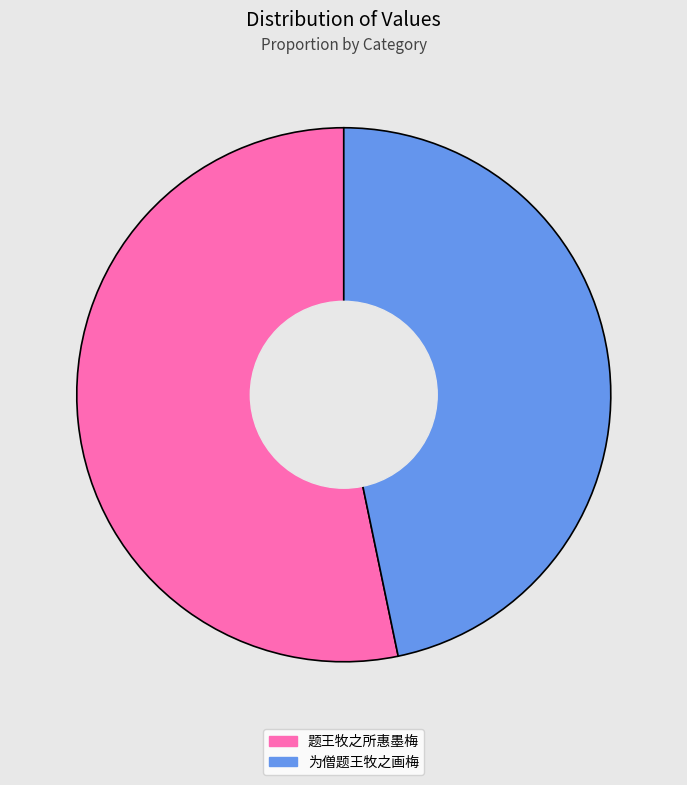

Approximately how many times larger is the value at 题王牧之所惠墨梅 compared to 为僧题王牧之画梅?

1.1